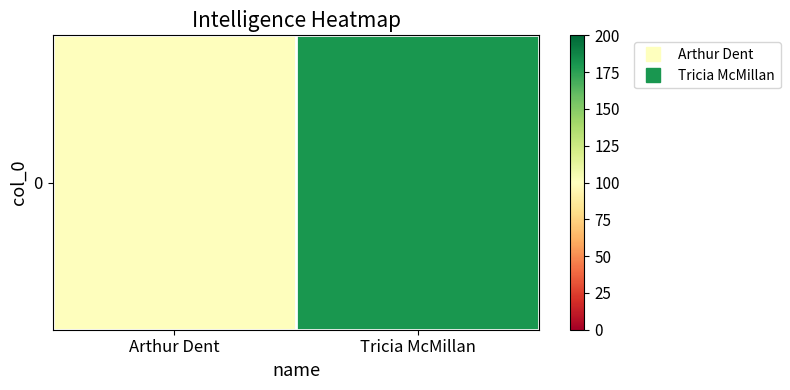

How many categories are shown in the chart?

2